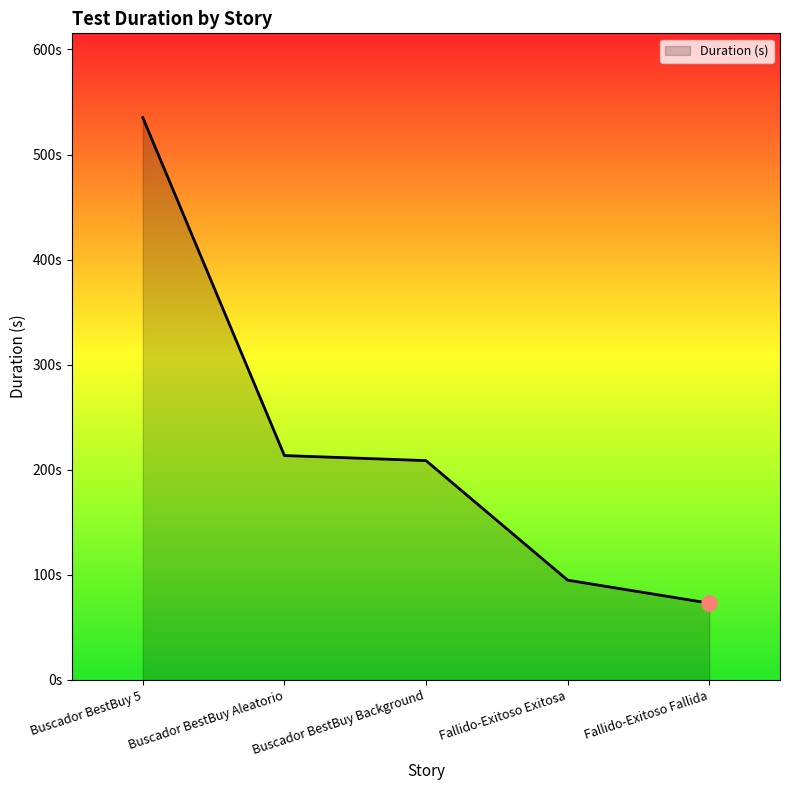

Approximately how many times larger is the value at Fallido-Exitoso Fallida compared to Buscador BestBuy Background?

0.4